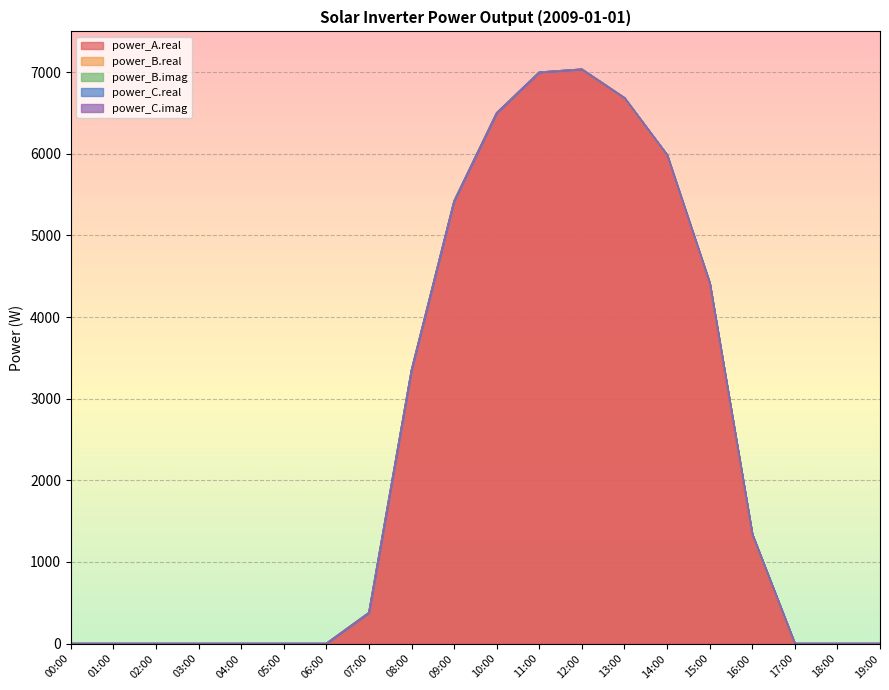

Which series has the largest total across all categories?

power_A.real